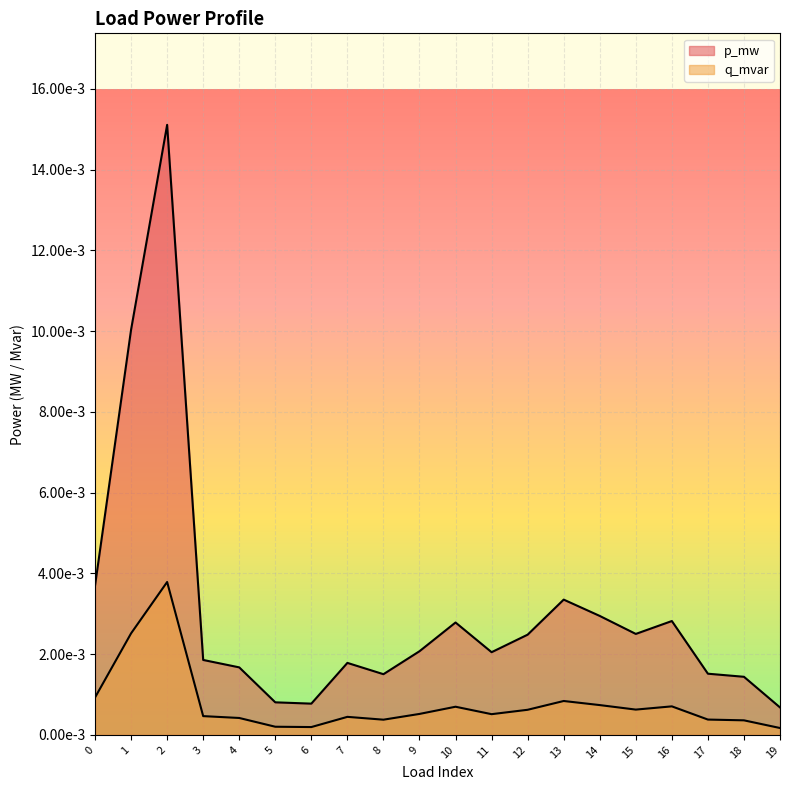

True or false: p_mw and q_mvar intersect in this chart.

False